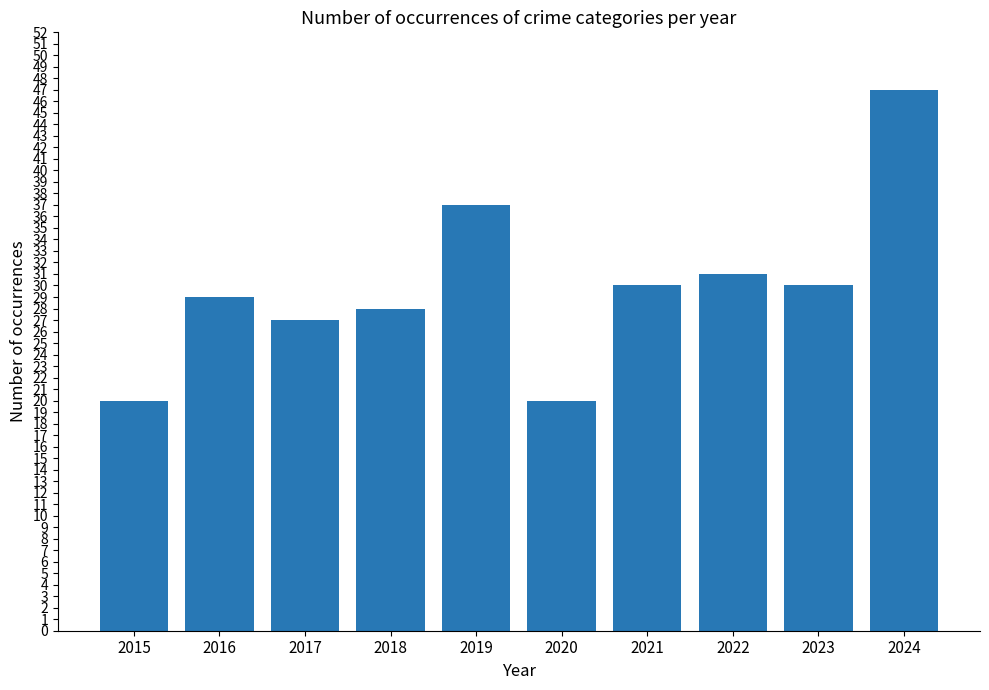

The value at 2018 is 28. True or false?

True